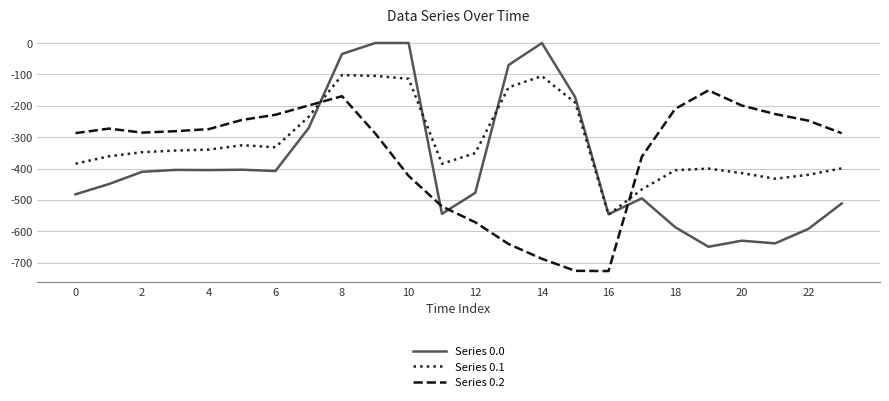

What is the smallest value displayed?

-726.6